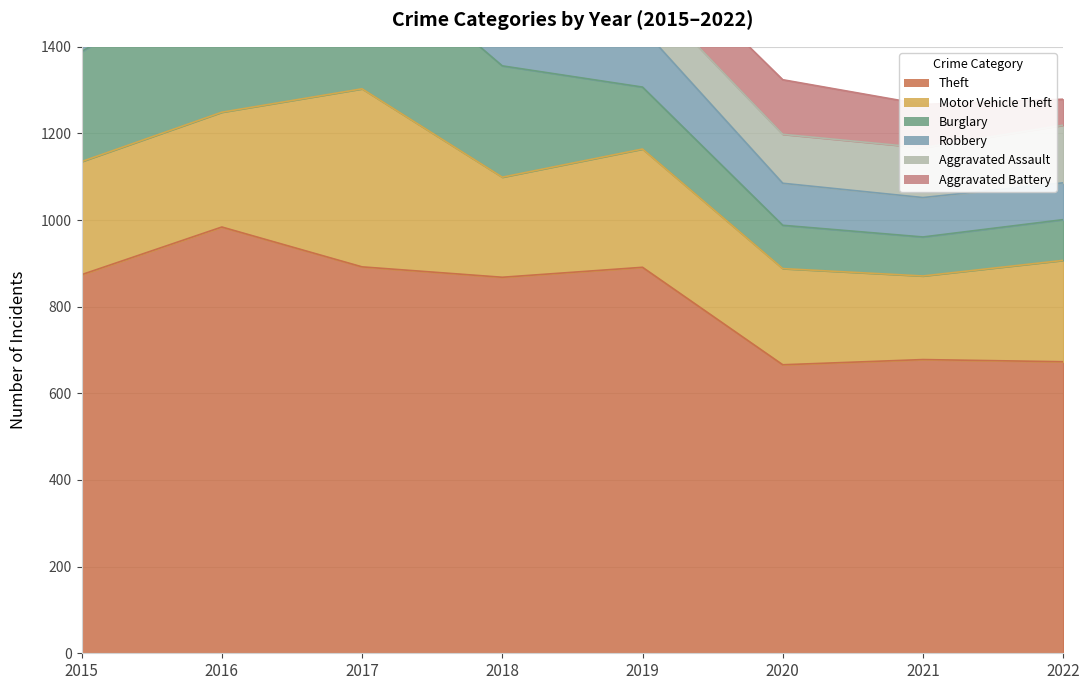

What is the sum of the Robbery values at 2020 and 2018?

252